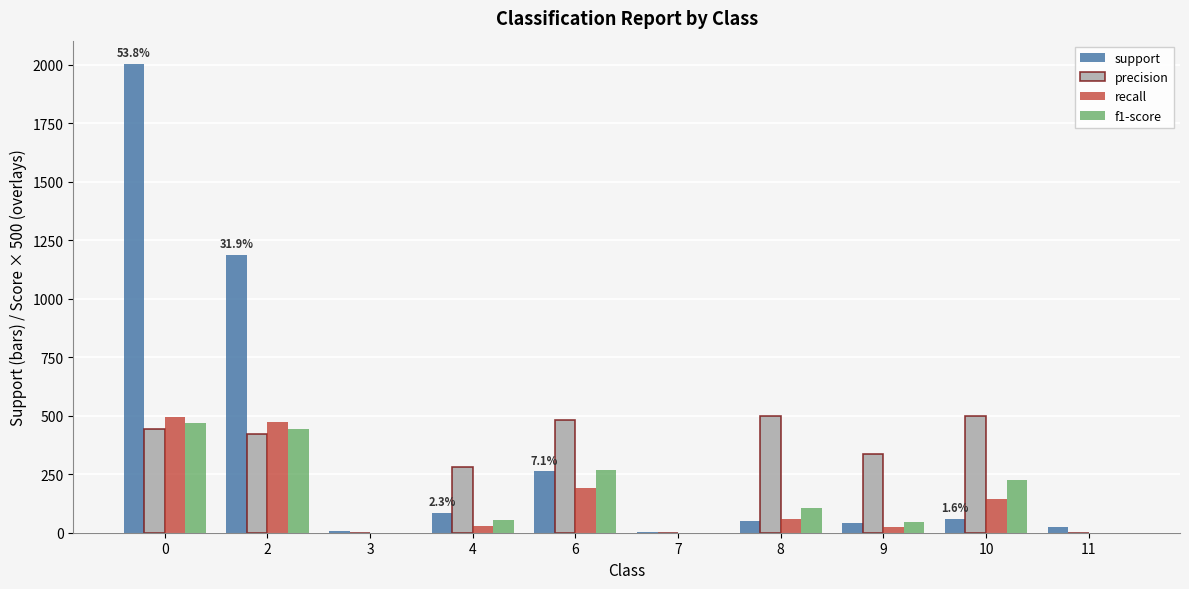

Is the value of recall at 0 greater than the value of f1-score at 10?

Yes